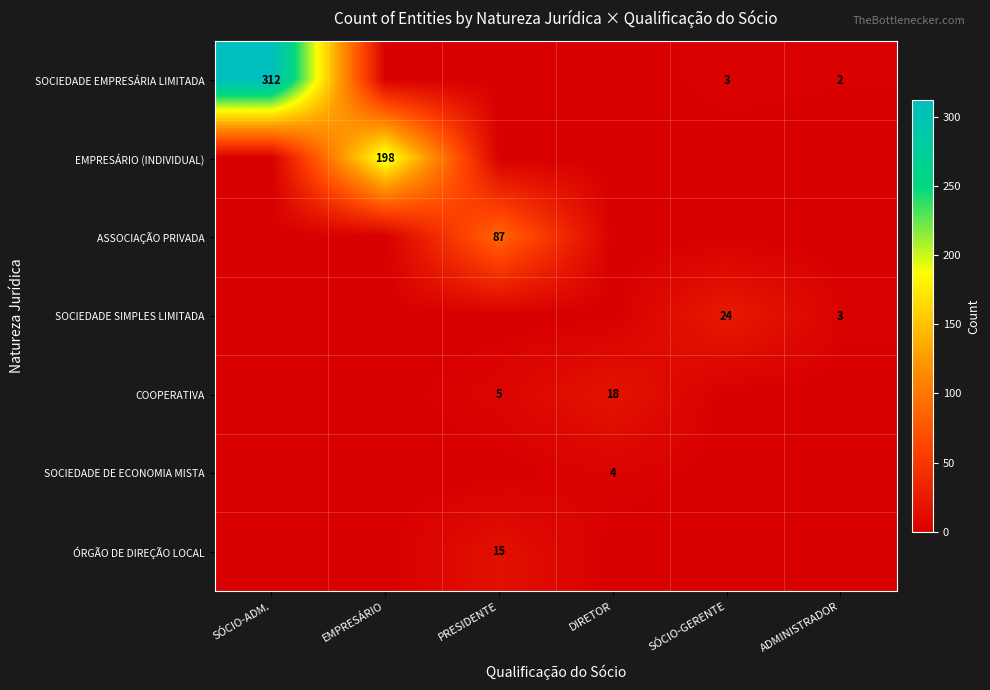

The value of SOCIEDADE SIMPLES LIMITADA at SÓCIO-GERENTE is 24. True or false?

True